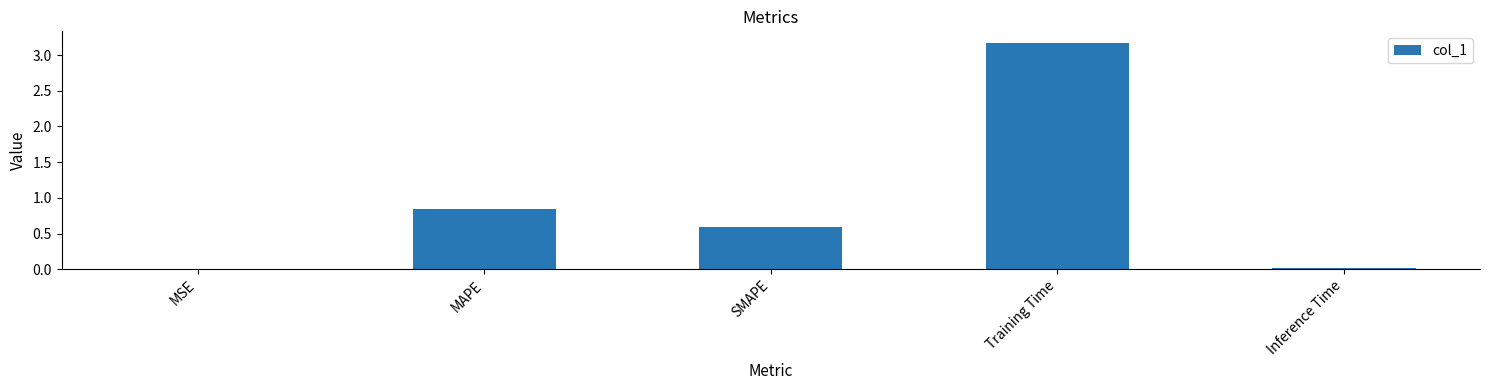

What is the maximum value shown in the chart?

3.2